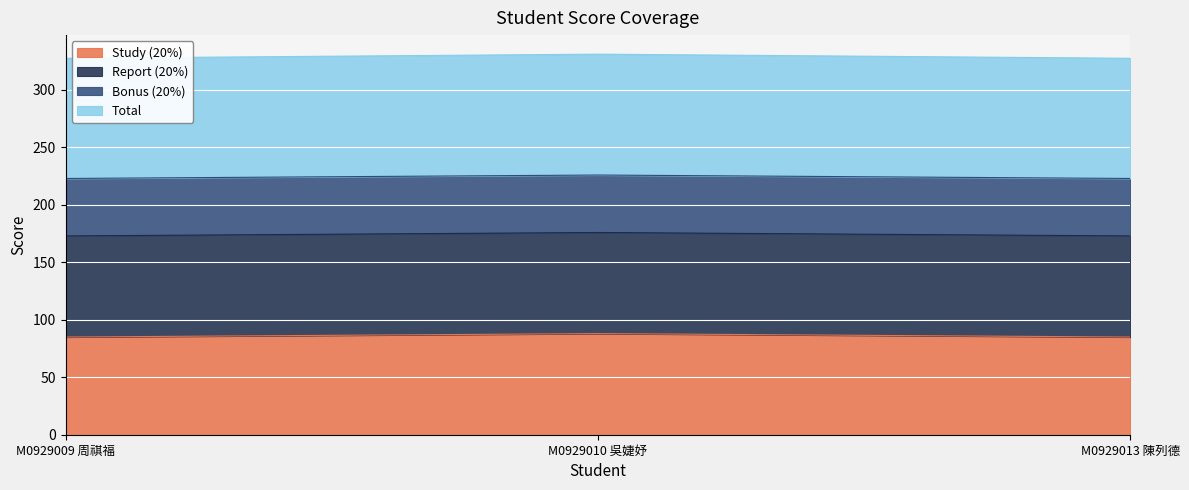

What is the minimum value for Study (20%)?

85.0